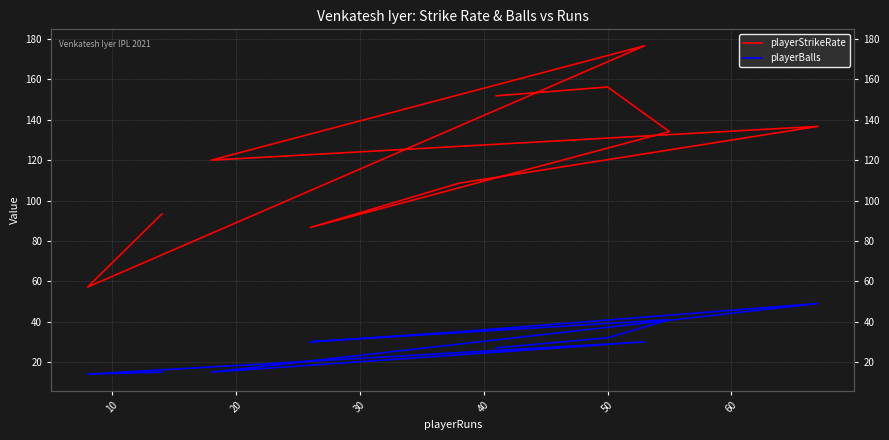

What is the lowest value of the playerStrikeRate series?

57.1